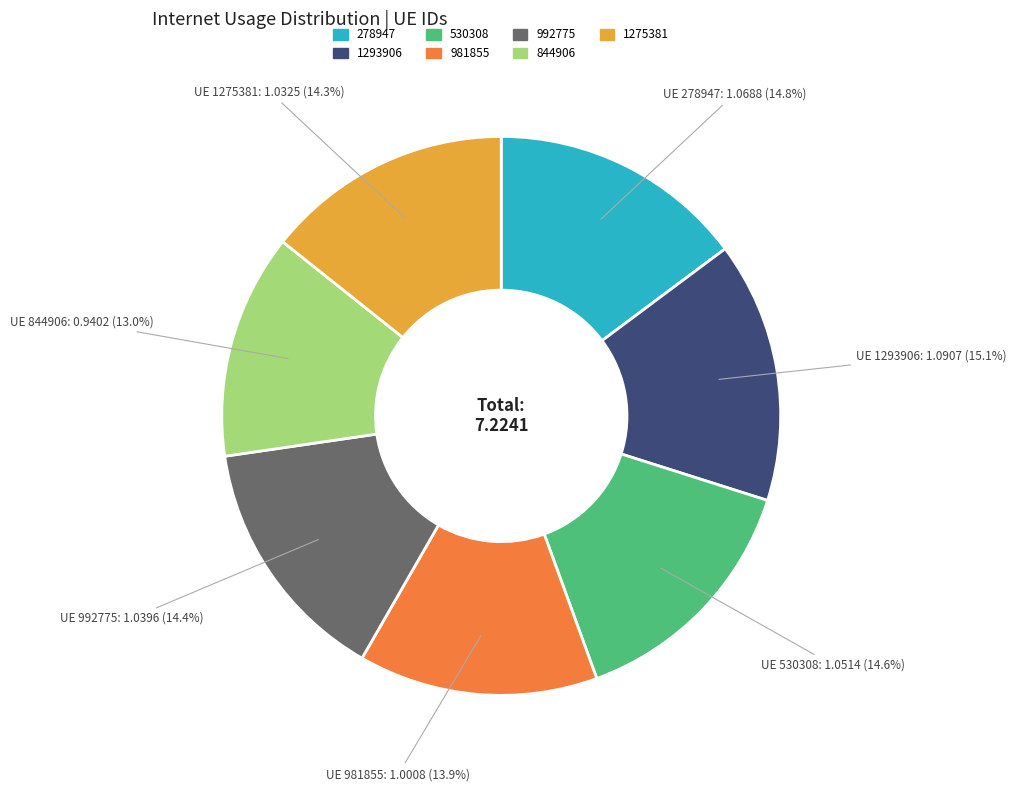

What percentage is NOT represented by 992775?

85.6%